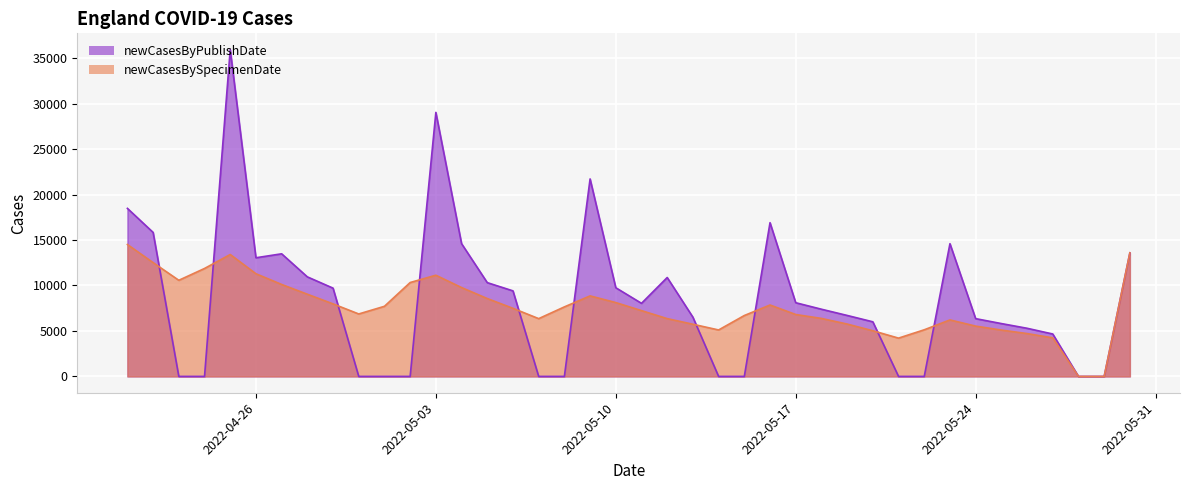

Which series has the widest spread of values?

newCasesByPublishDate